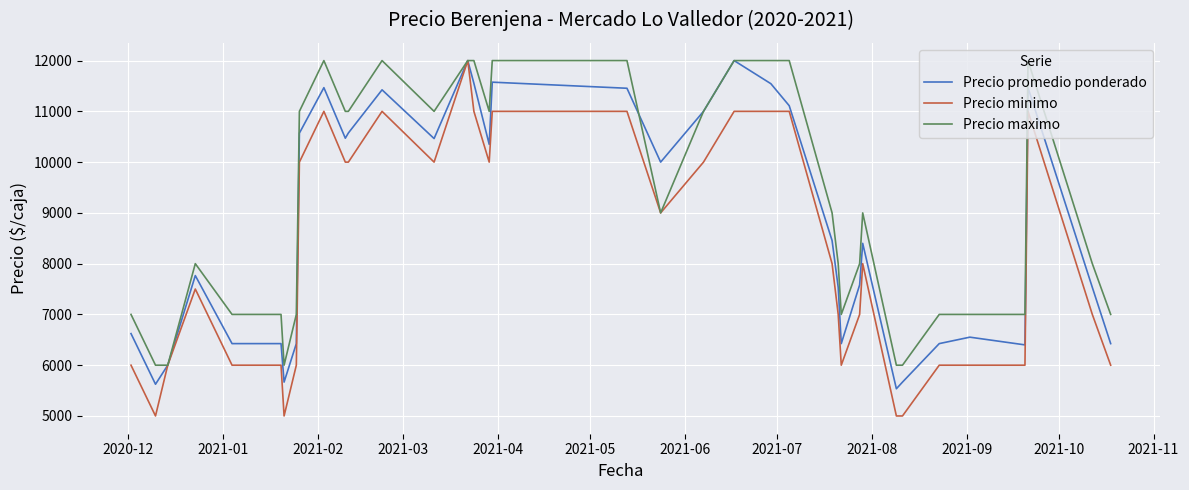

How many Precio minimo values are between 6000 and 11000?

32